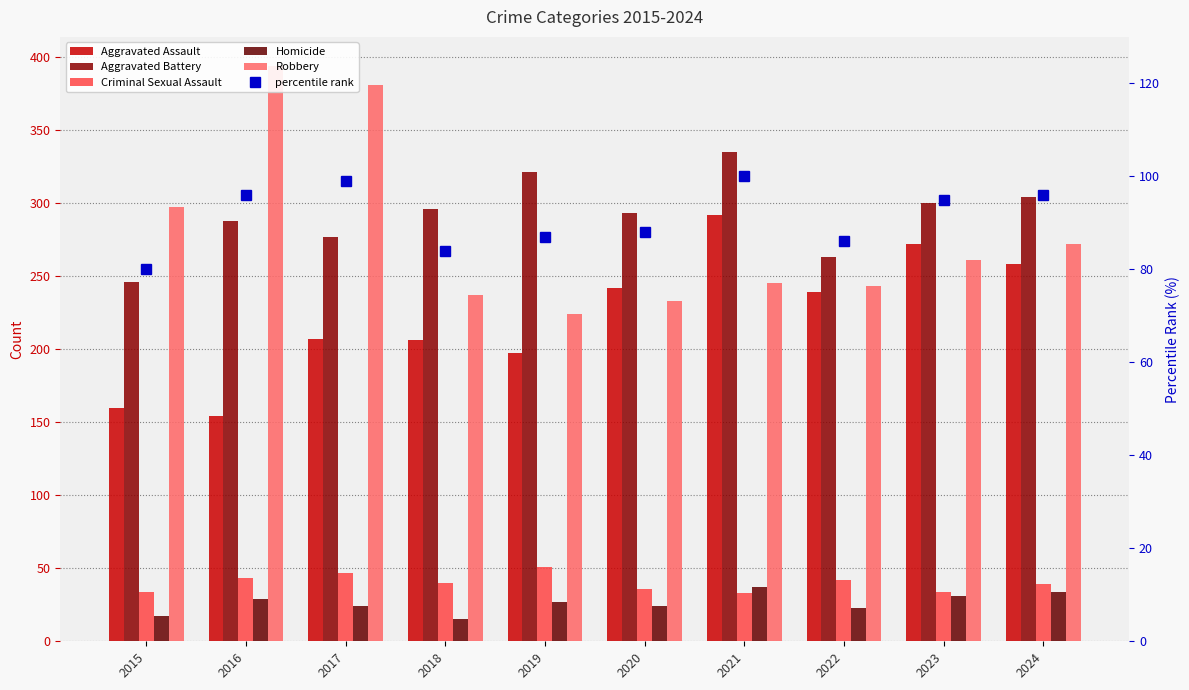

True or false: percentile rank has a value of 95 at 2023.

True